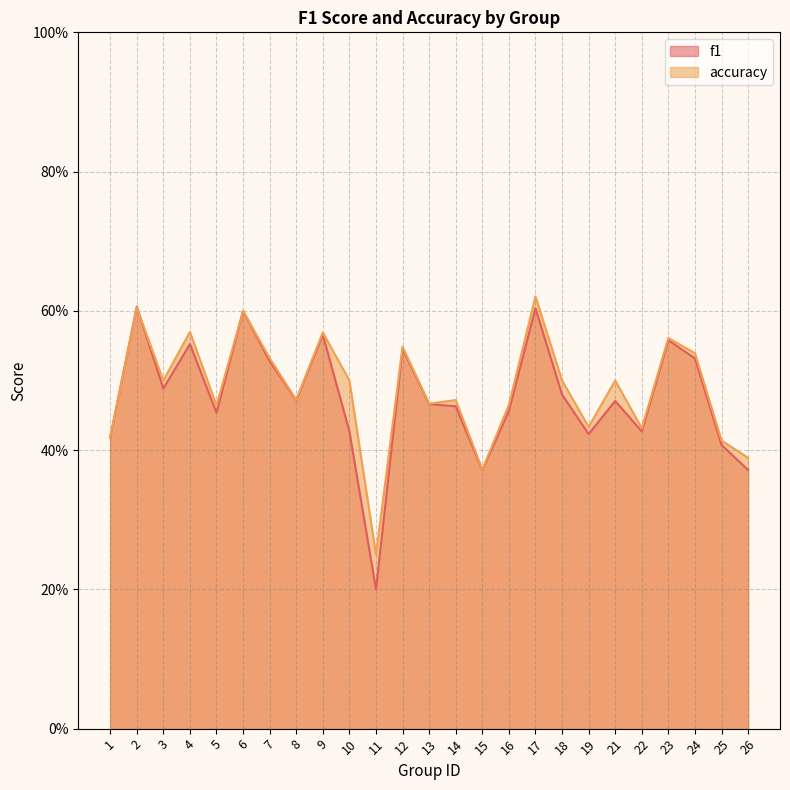

How many intersections are there between f1 and accuracy?

2